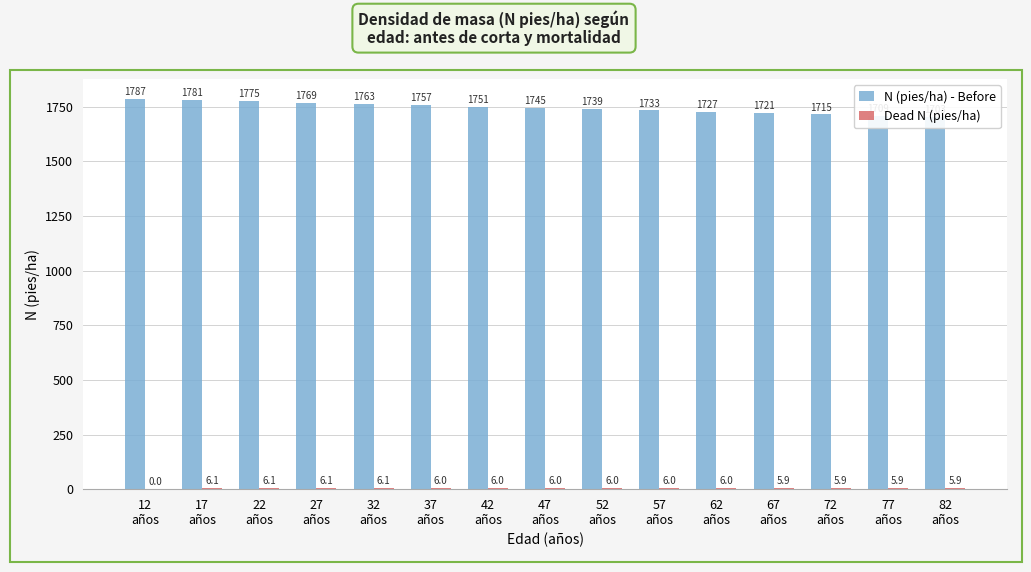

Which has a higher value, 42
años or 62
años?

42
años